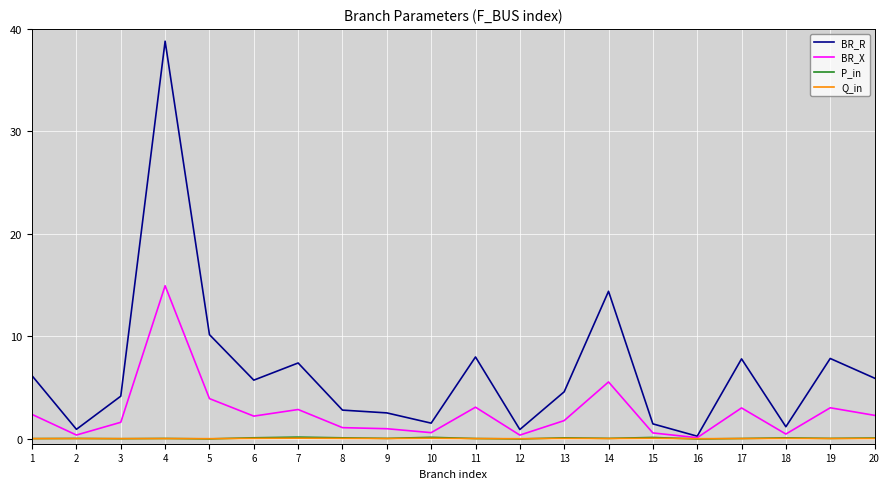

What is the maximum value shown in the chart?

38.8